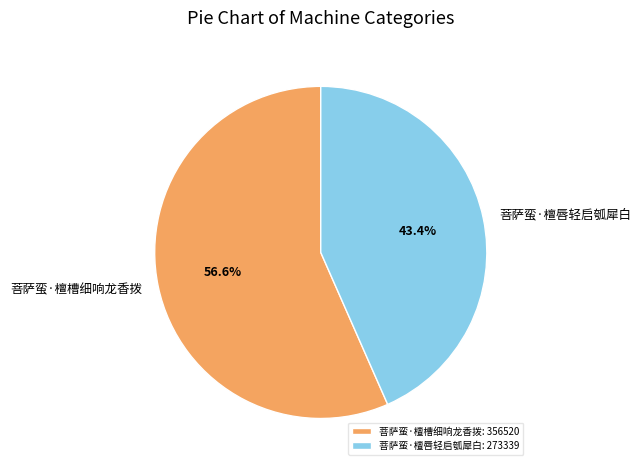

How many segments does this pie chart have?

2